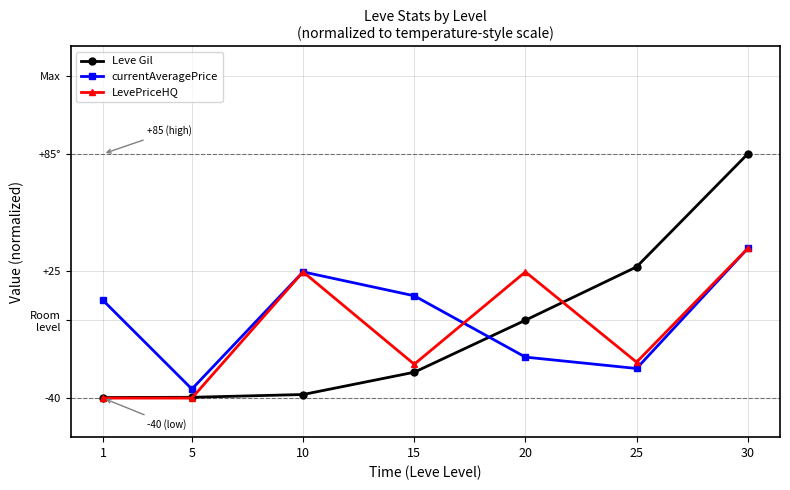

Reading left to right, transcribe all the data shown in this chart.

Leve Gil: -39.7	-39.6	-38.2	-26.8	-0.1	27.2	85.0
currentAveragePrice: 10.1	-35.4	24.6	12.4	-19.0	-24.8	36.6
LevePriceHQ: -40.0	-40.0	24.6	-22.7	24.6	-21.6	36.6